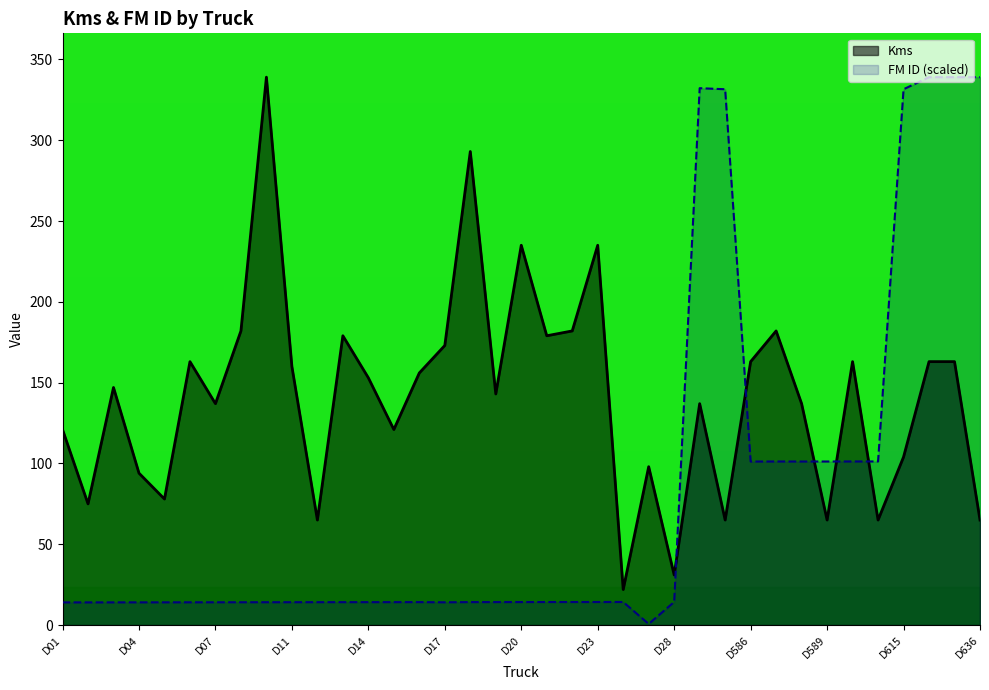

The value of Kms at D585 is 65.0. True or false?

True